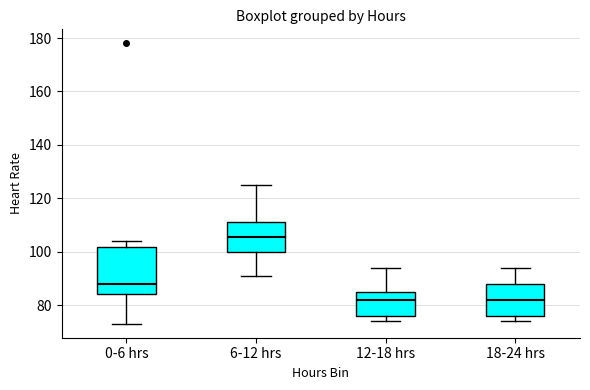

Reading left to right, transcribe this box plot: for each box, give where its median line is, the range the box spans, and where its two whiskers end, as read against the y-axis. The values are not printed on the chart, so give them approximately, as read against the axis.

0-6 hrs: median 88, box 84 to 102, whiskers 74 to 104
6-12 hrs: median 106, box 100 to 112, whiskers 92 to 126
12-18 hrs: median 82, box 76 to 86, whiskers 74 to 94
18-24 hrs: median 82, box 76 to 88, whiskers 74 to 94